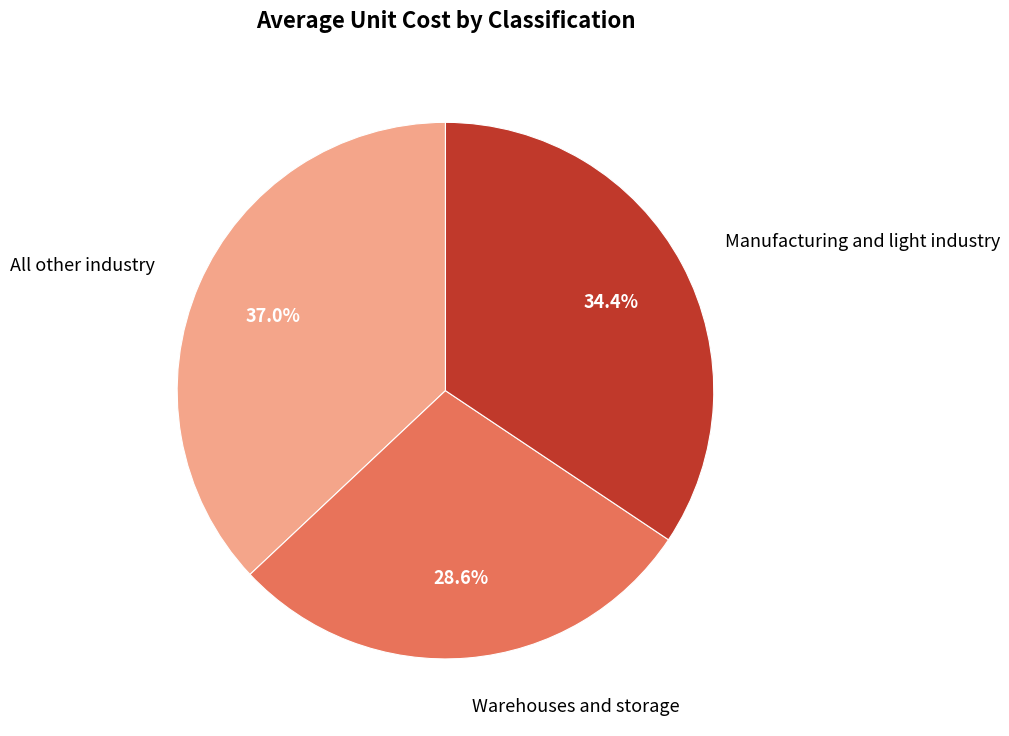

What percentage is NOT represented by Warehouses and storage?

71.4%